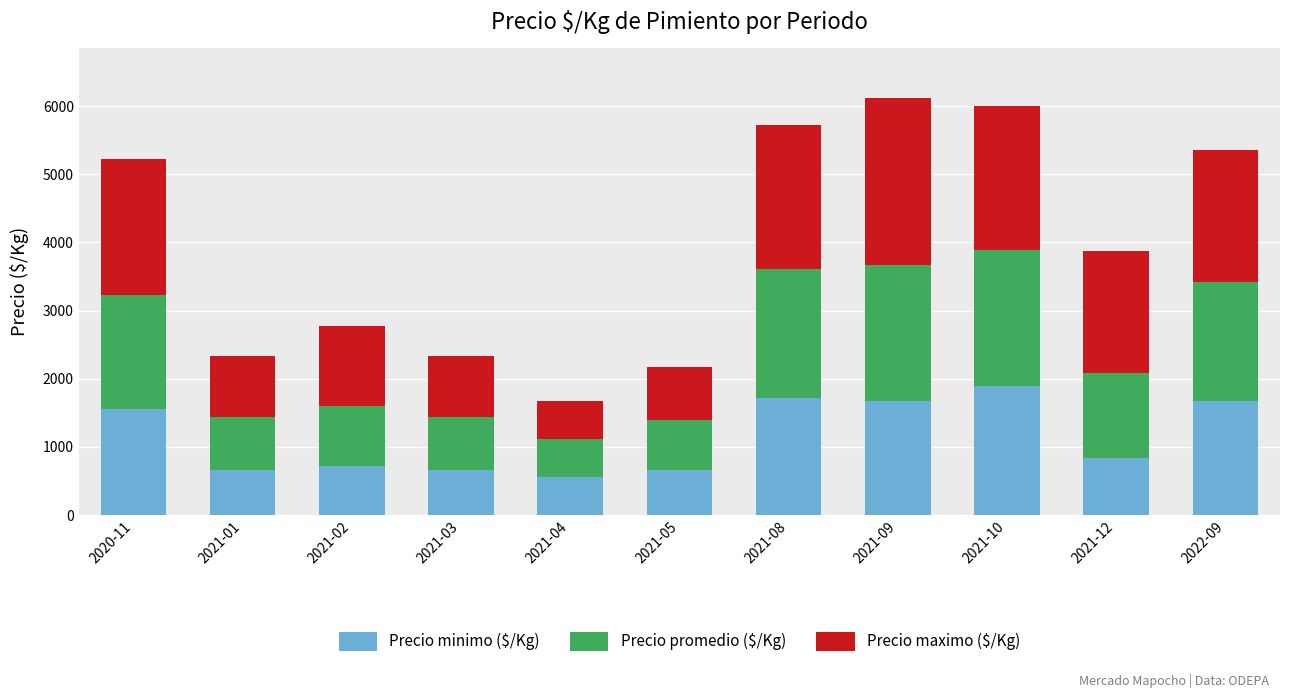

What is the difference between the second highest and minimum values in the Precio minimo ($/Kg) series?

1166